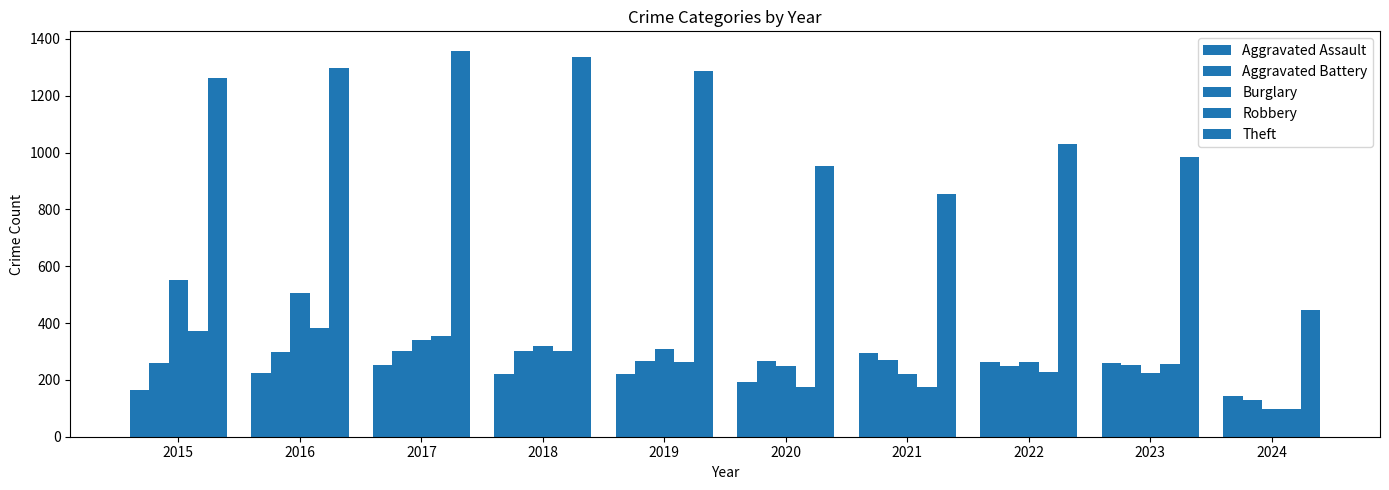

How many data points in Aggravated Battery are less than 268?

5